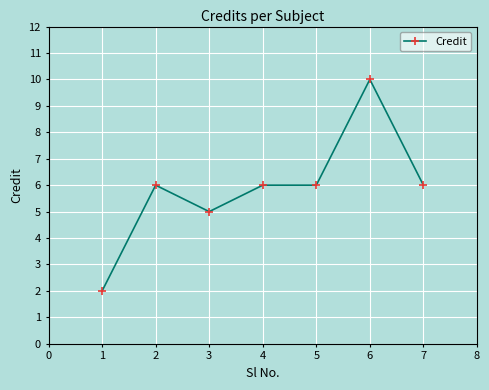

What is the ratio of the value at 4 to the value at 2?

1.0